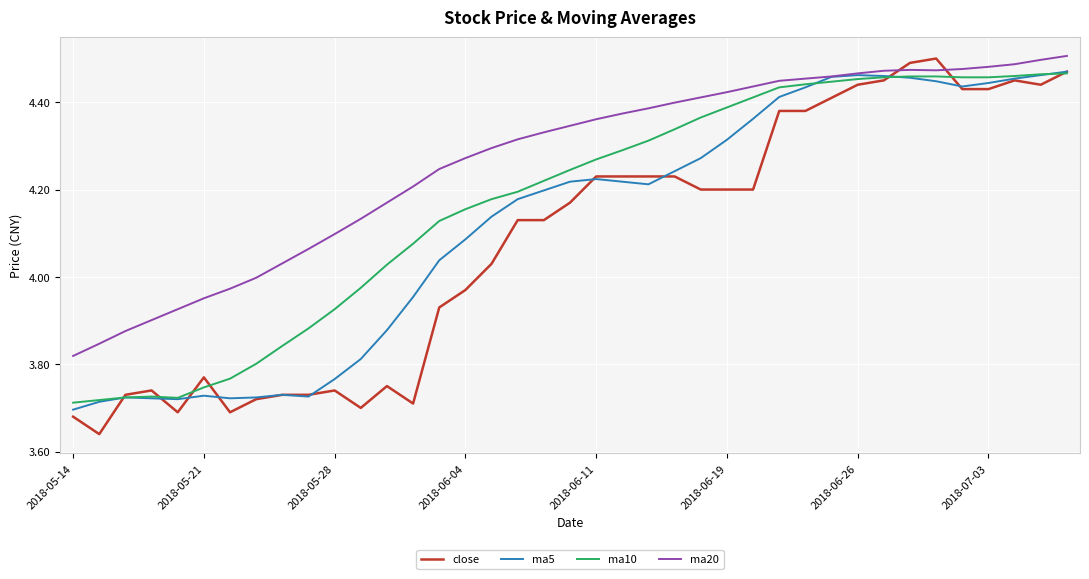

Which series has the widest spread of values?

close